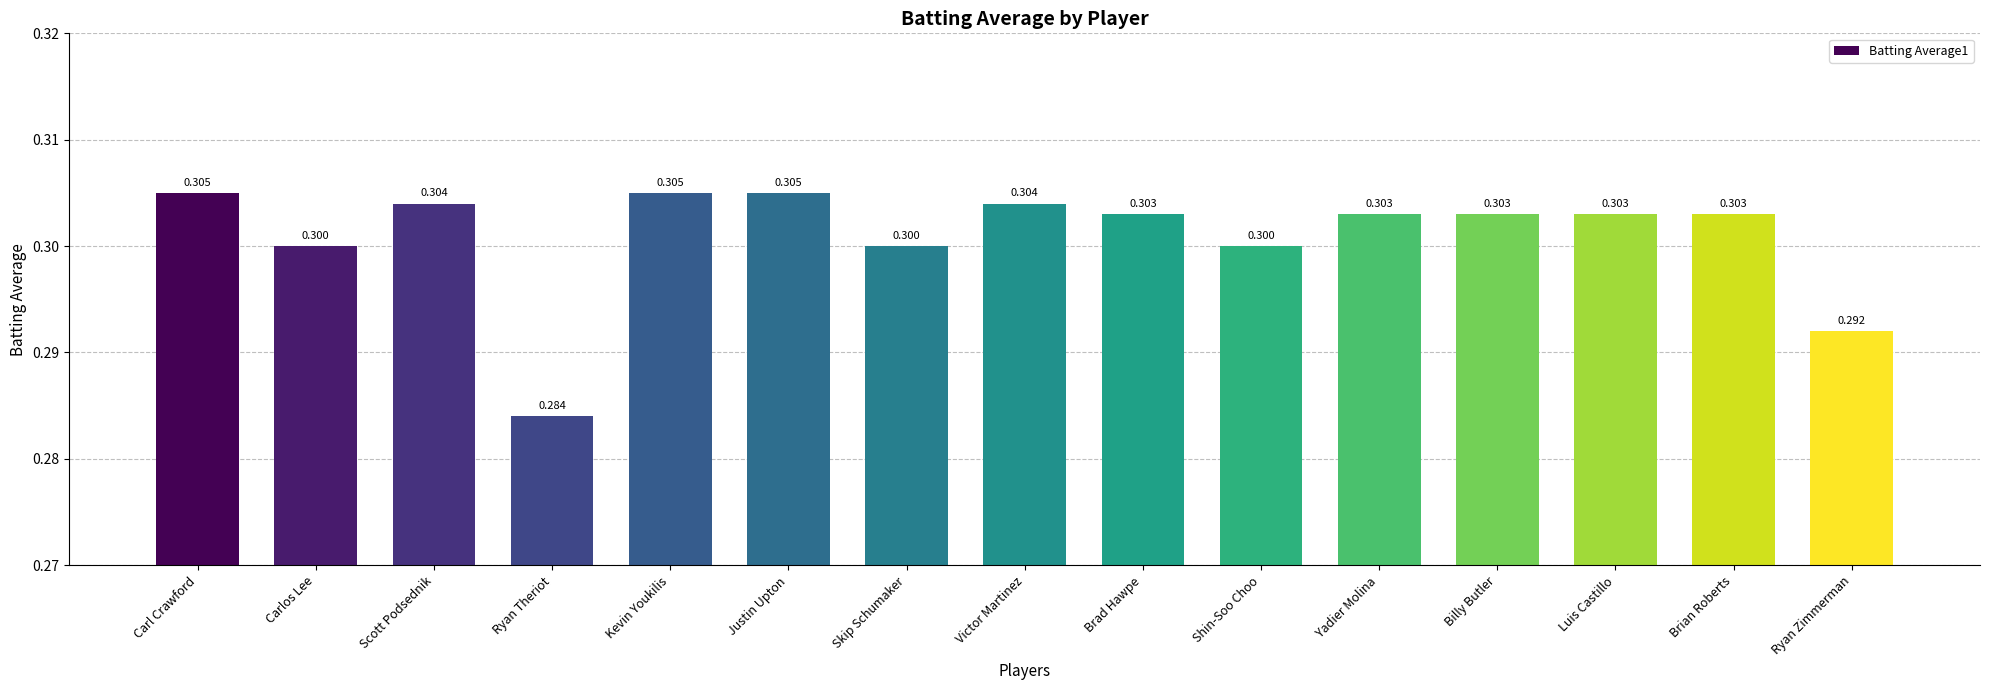

What is the greatest value displayed?

0.3